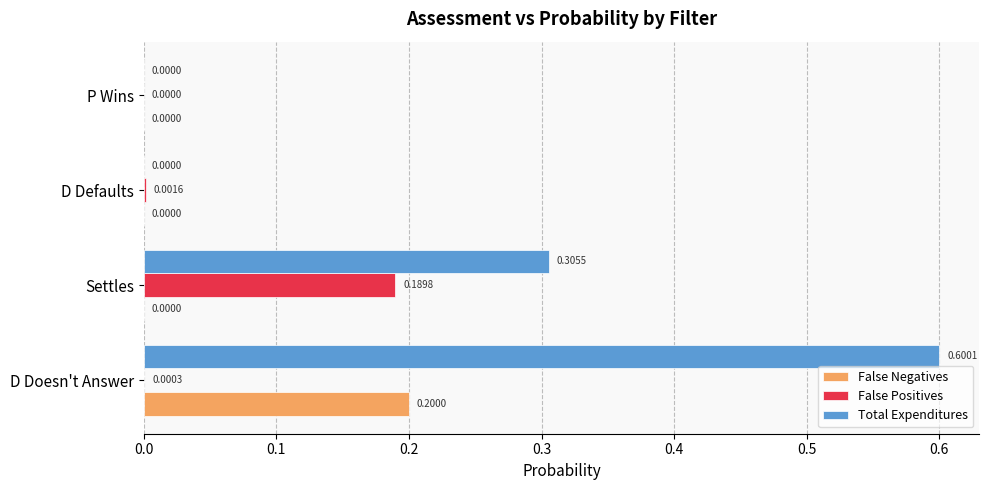

What is the sum of the Total Expenditures values at Settles and D Doesn't Answer?

0.9